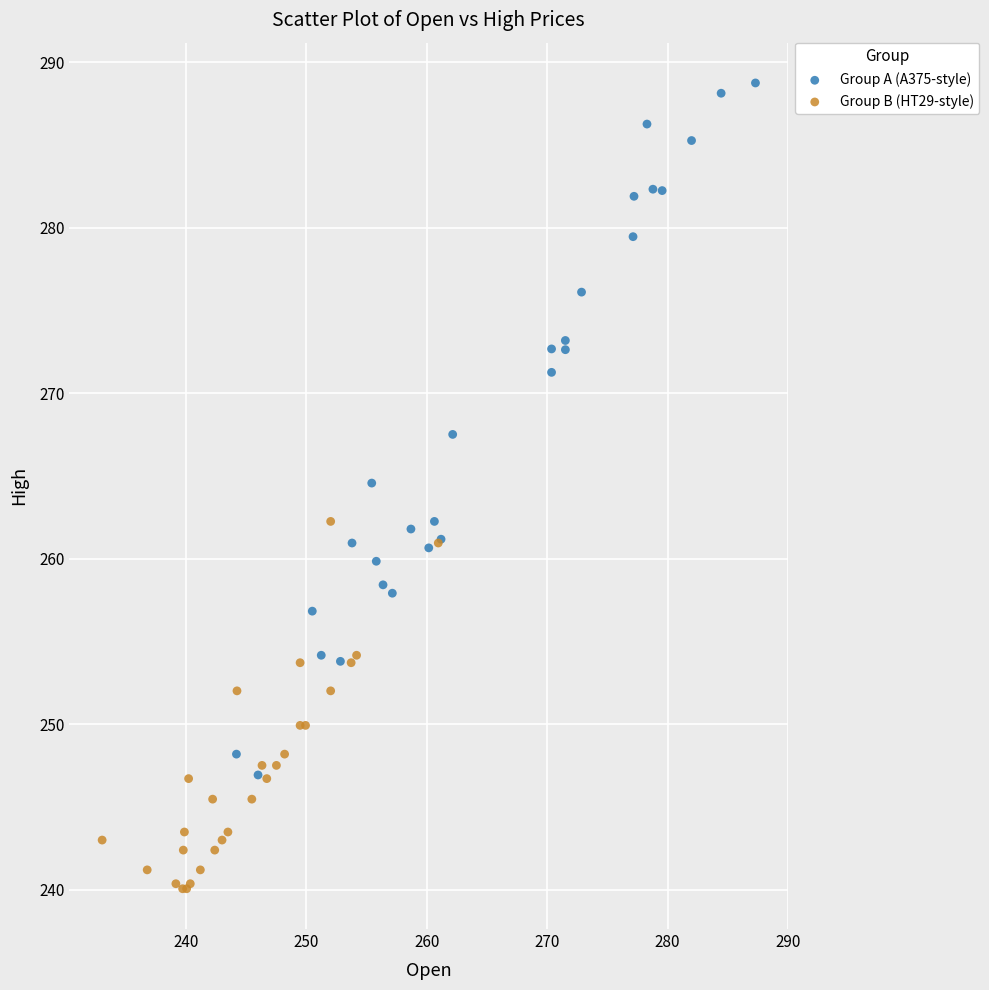

Which series has the largest Y range (max minus min)?

Group A (A375-style)